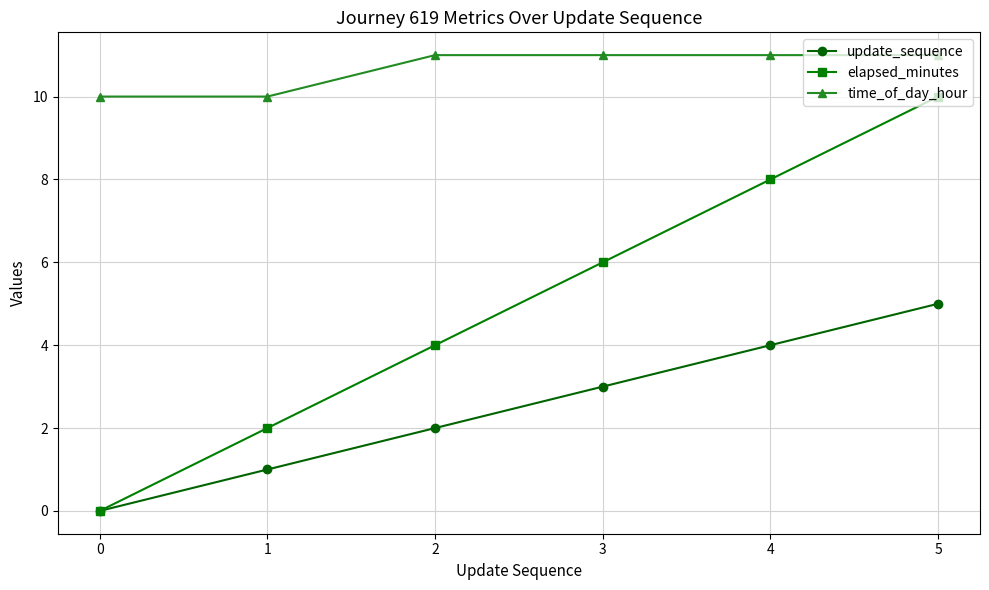

What is the highest value of the time_of_day_hour series?

11